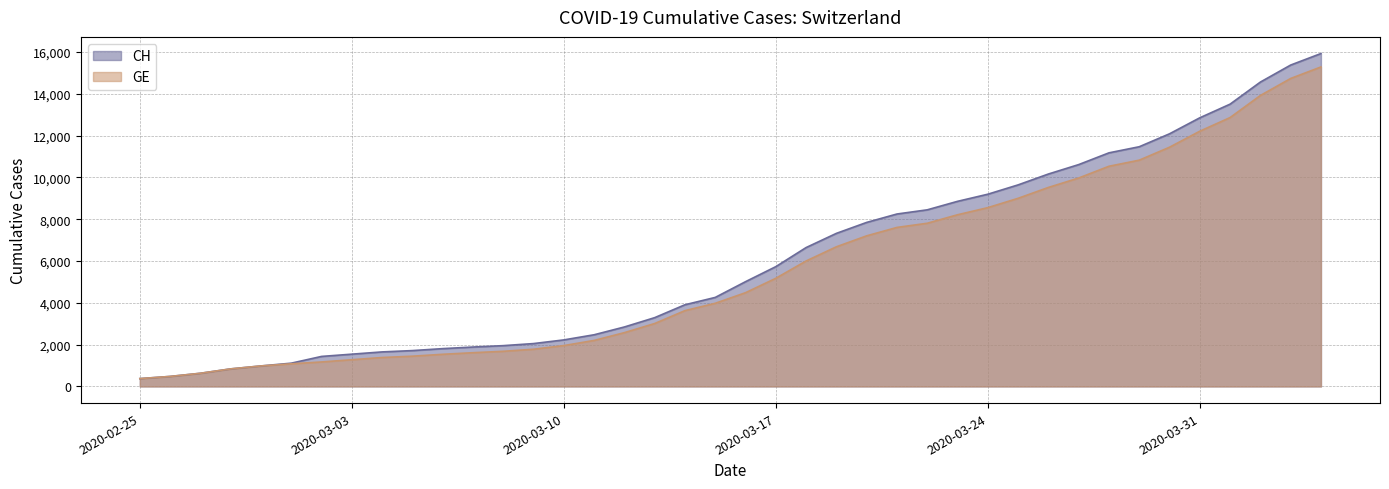

What is the total value across all series at 2020-02-28?

1680